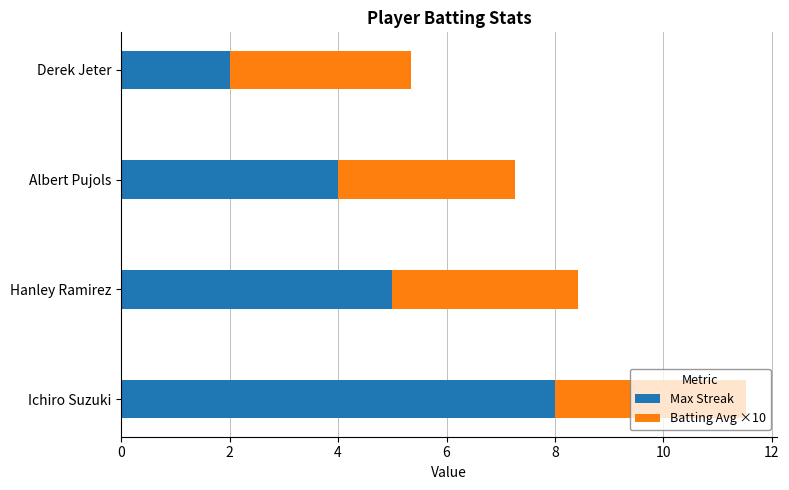

The Max Streak series shows 8.0 at Ichiro Suzuki. True or false?

True